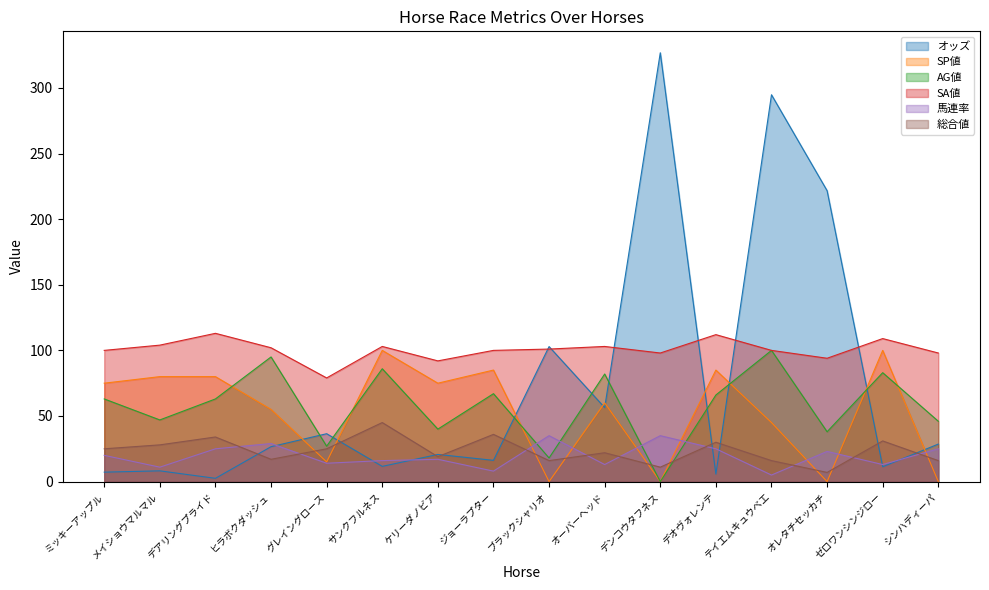

Which series changed the most between サンクフルネス and デンコウタフネス?

オッズ